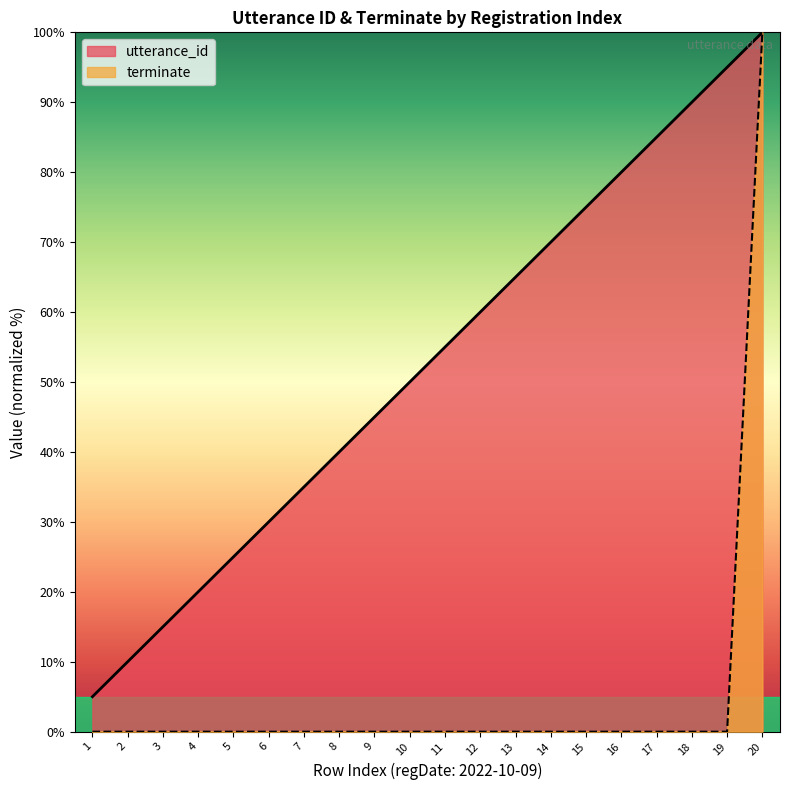

What are all the series names shown in the legend?

utterance_id, terminate